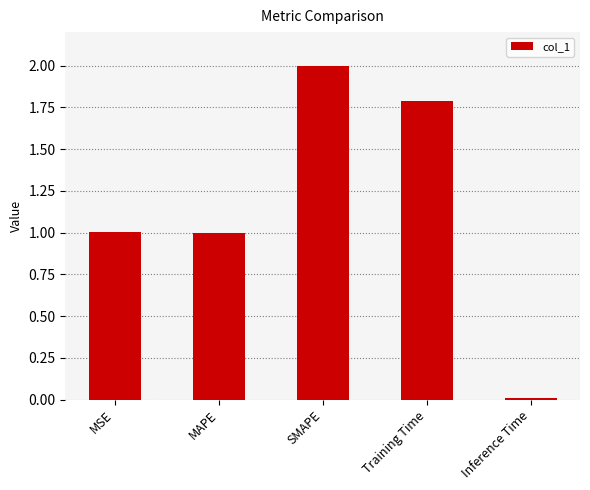

What is the label of the 3rd bar from the right?

SMAPE